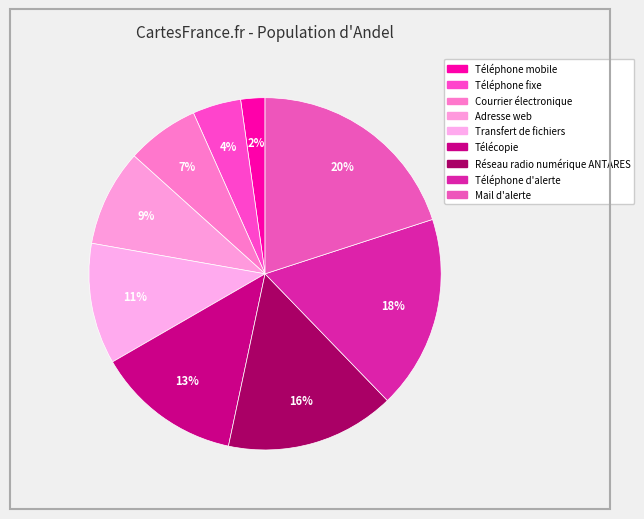

Between Adresse web and Téléphone mobile, which is larger?

Adresse web